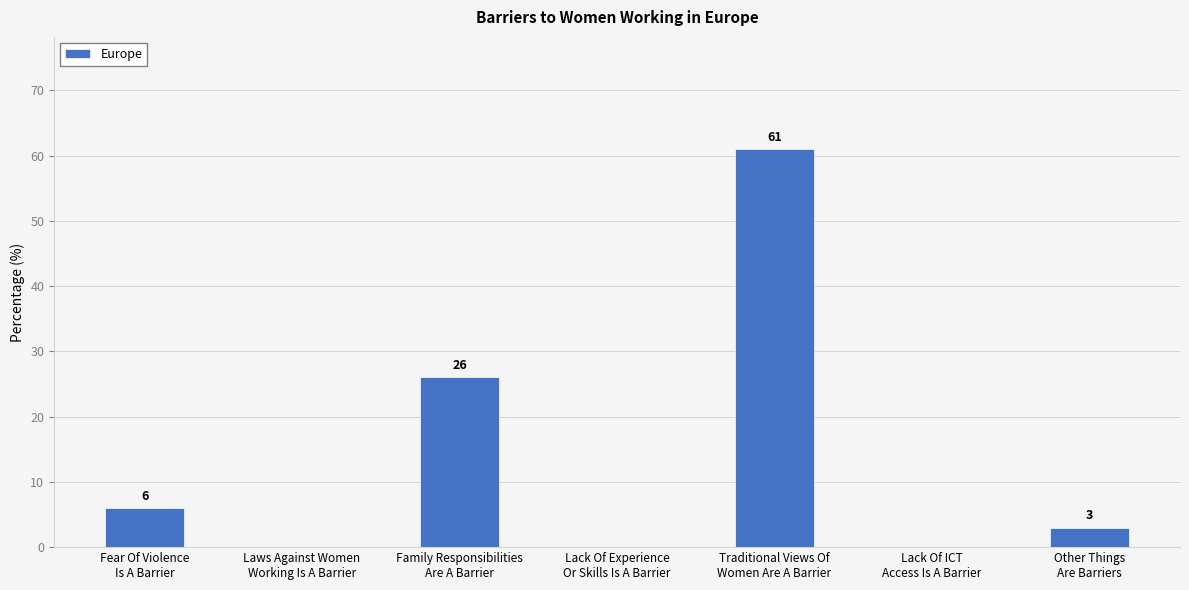

What is the maximum value shown in the chart?

61